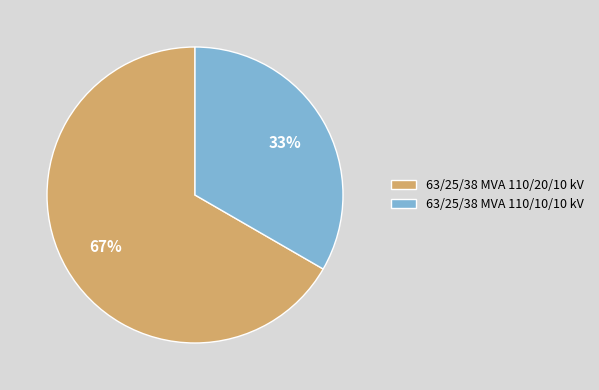

To the nearest percent, what percentage of the pie is 63/25/38 MVA 110/20/10 kV?

67%